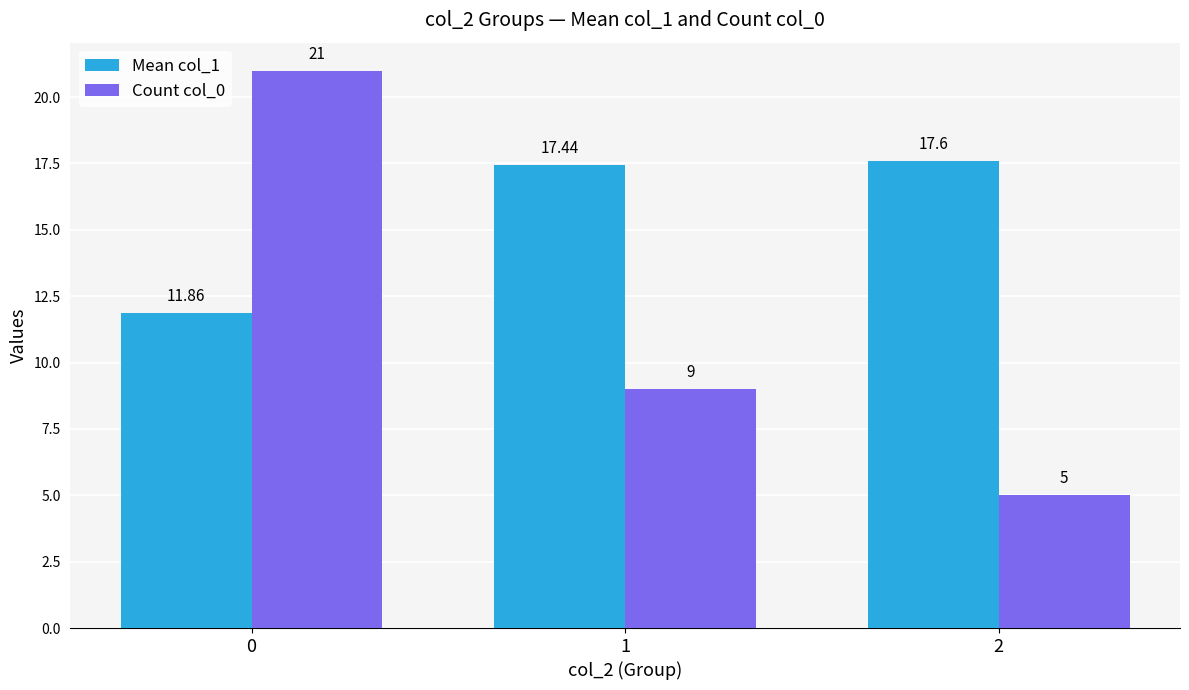

At how many categories does at least one series exceed 11?

3